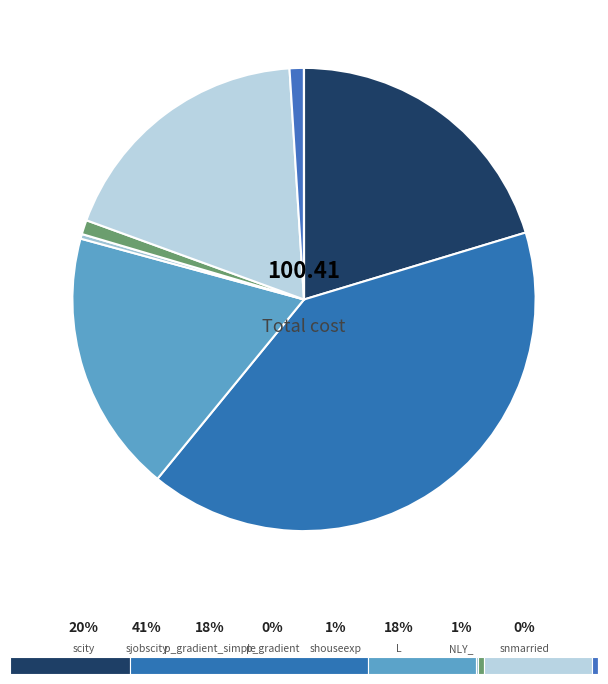

Between NLY_ and sjobscity, which is larger?

sjobscity